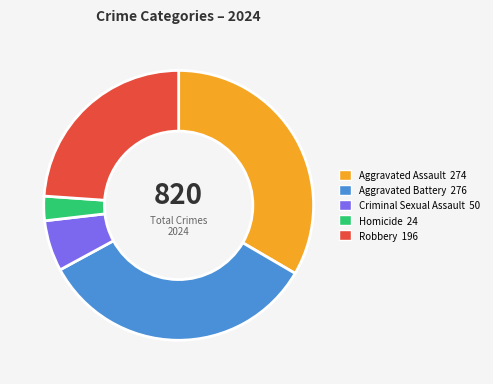

The Aggravated Assault slice represents 33% of the pie. True or false?

True